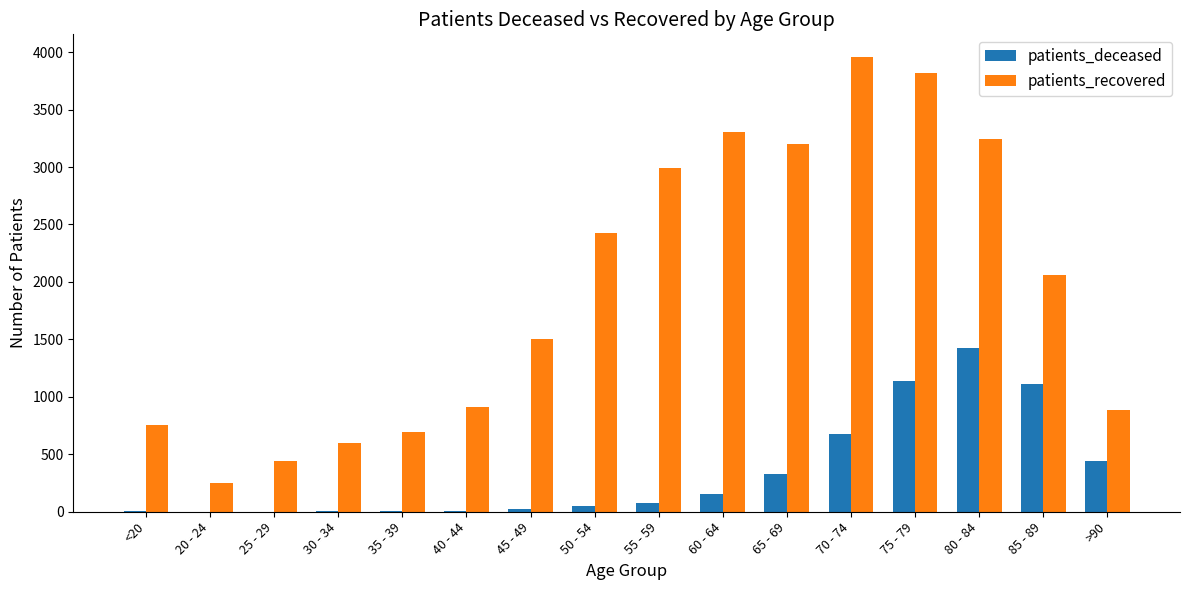

At which category does the chart reach its peak across all series?

70 - 74